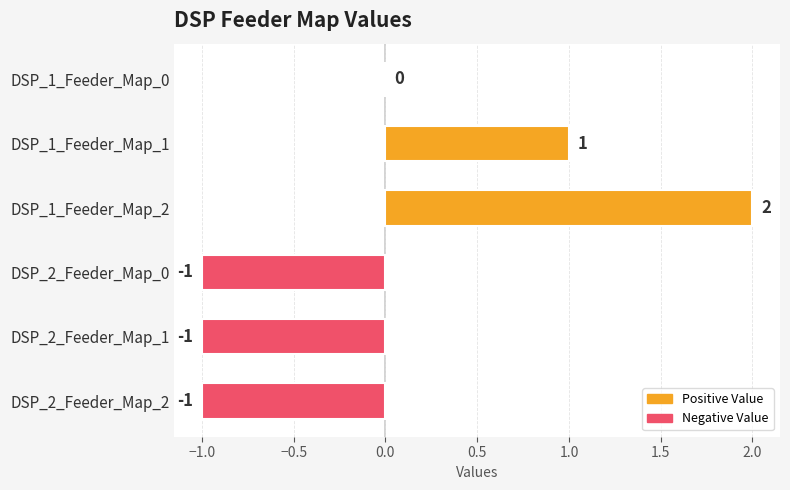

What is the sum of the values at DSP_1_Feeder_Map_2 and DSP_1_Feeder_Map_1?

3